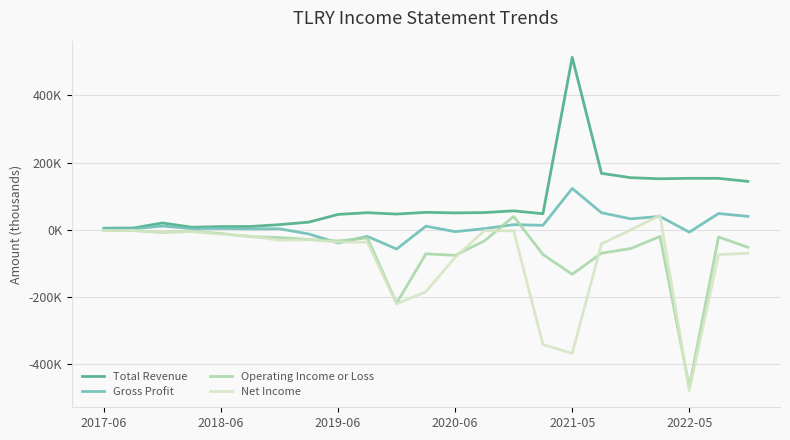

Rank the series by their maximum value, from highest to lowest.

Total Revenue, Gross Profit, Net Income, Operating Income or Loss